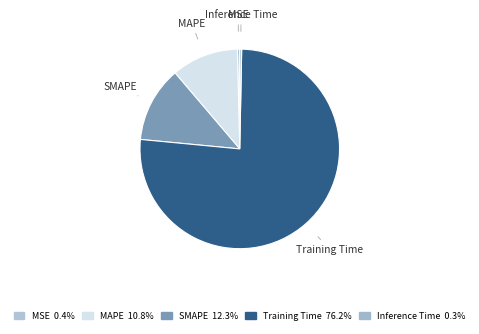

Combined, do Inference Time and Training Time account for over 50%?

Yes